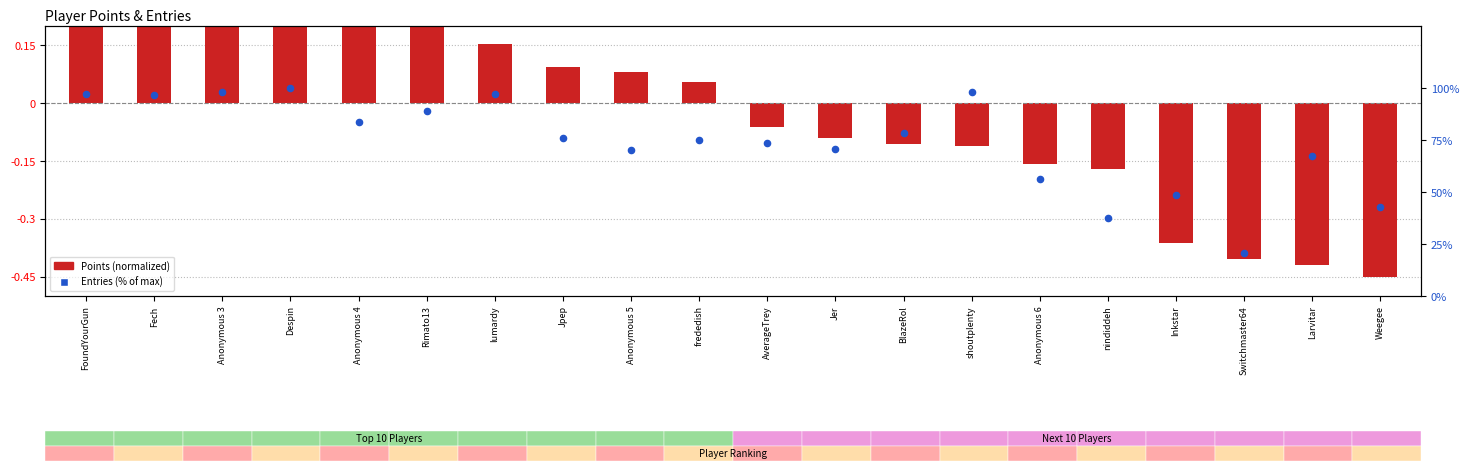

Which series reaches the minimum Y coordinate?

Points (normalized)